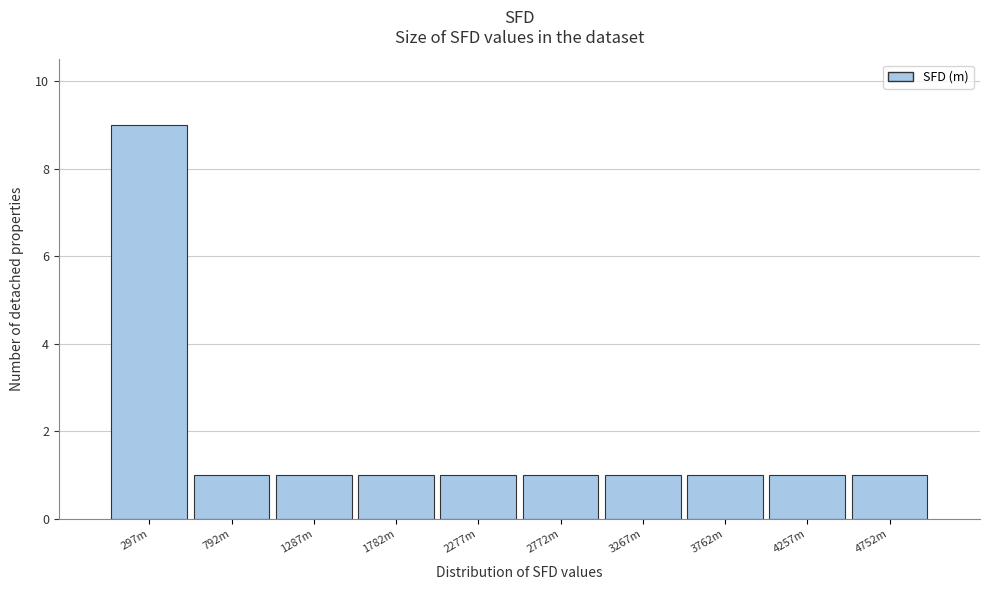

Reading left to right, what are all the values shown in this chart?

297m=9	792m=1	1287m=1	1782m=1	2277m=1	2772m=1	3267m=1	3762m=1	4257m=1	4752m=1